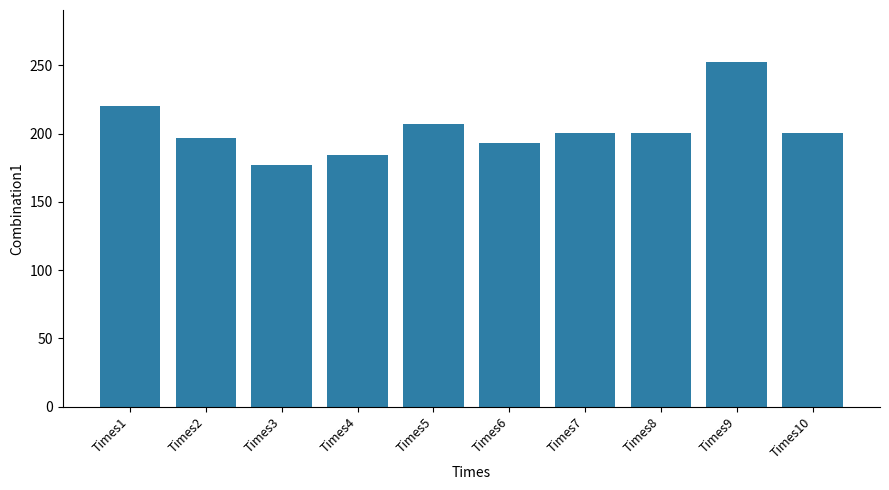

What is the average value?

203.3